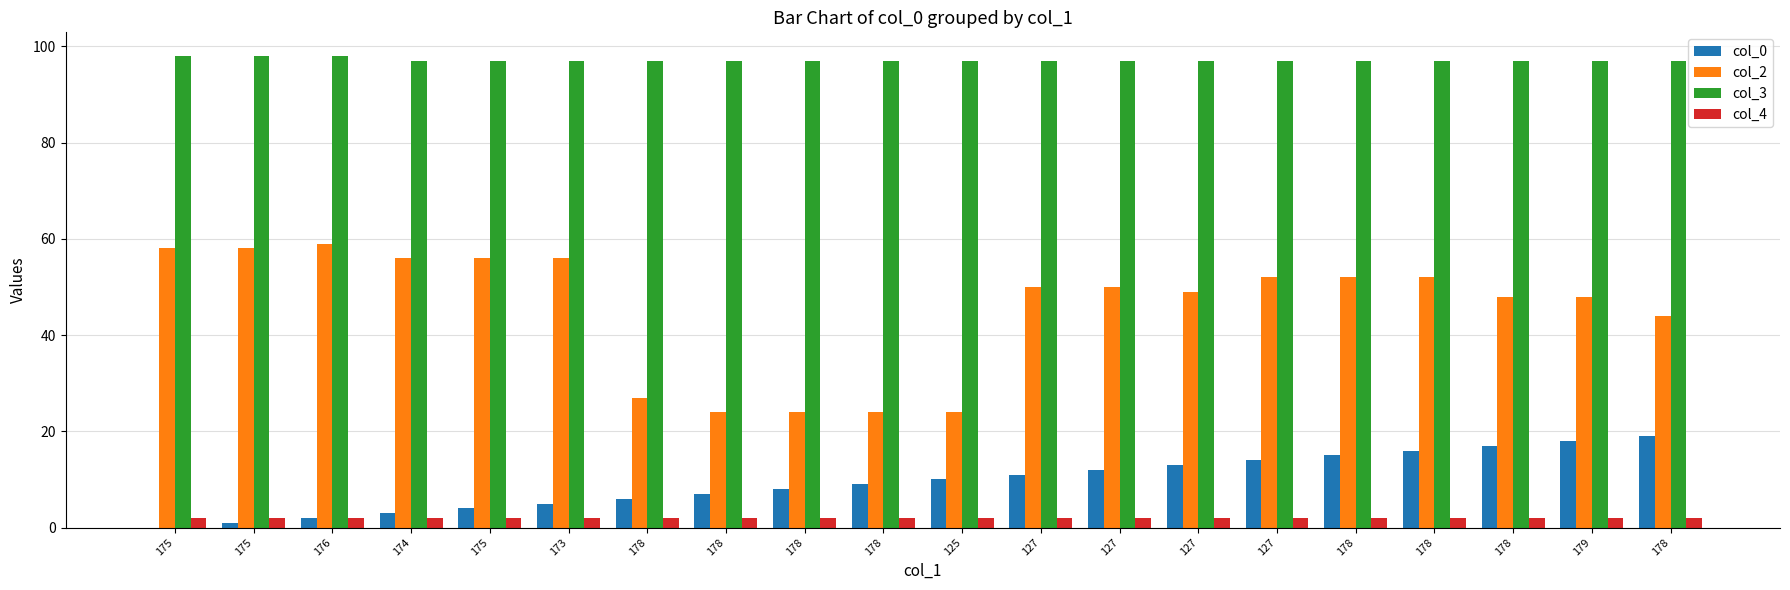

Is the value of col_4 at 175 greater than the value of col_3 at 178?

No